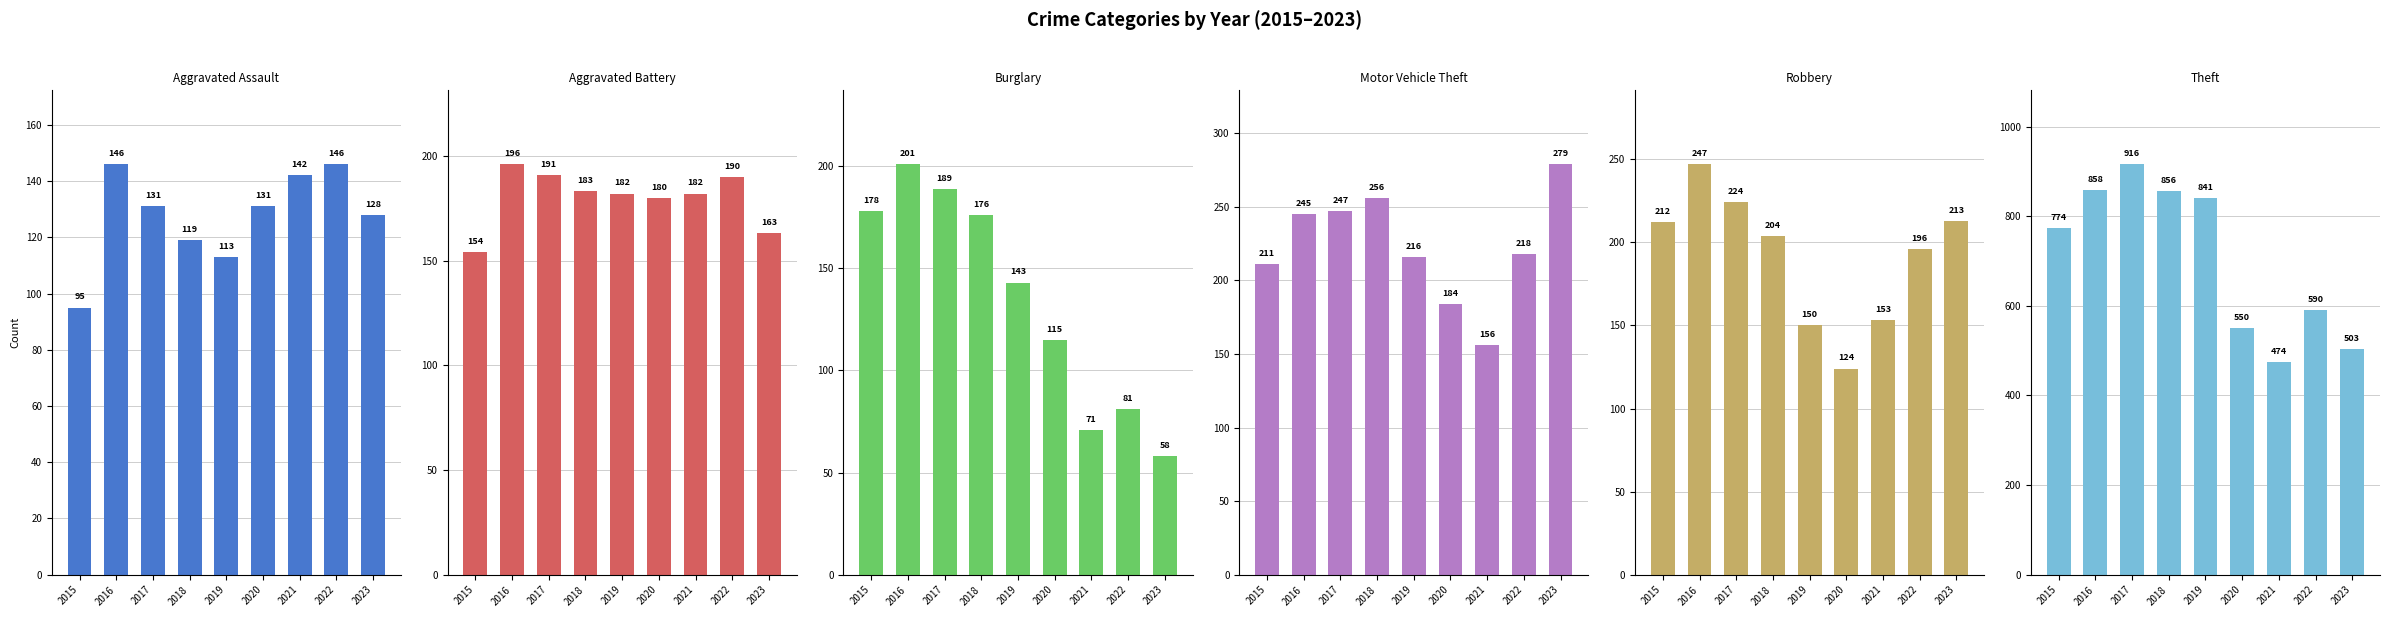

At which label does Aggravated Battery reach its peak?

2016